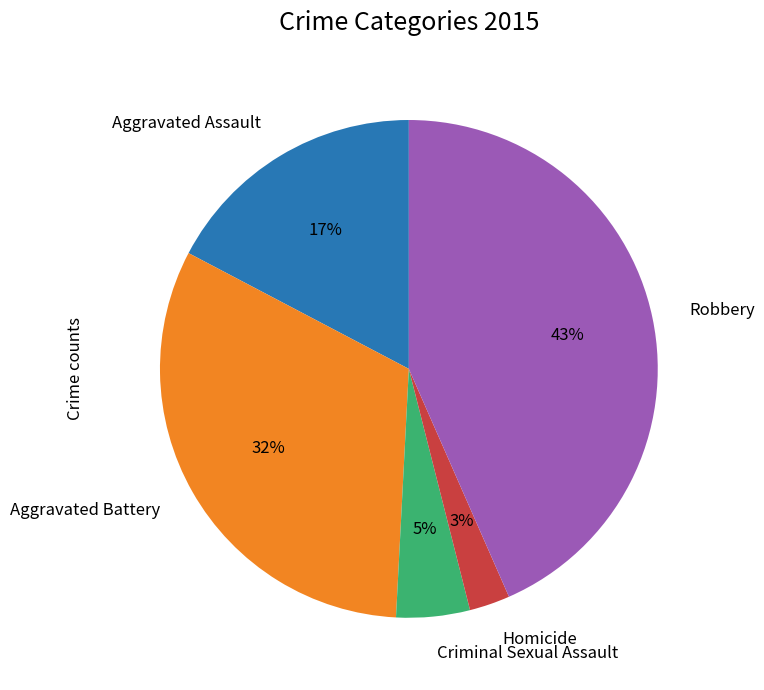

True or false: Aggravated Assault accounts for 17% of the total.

True